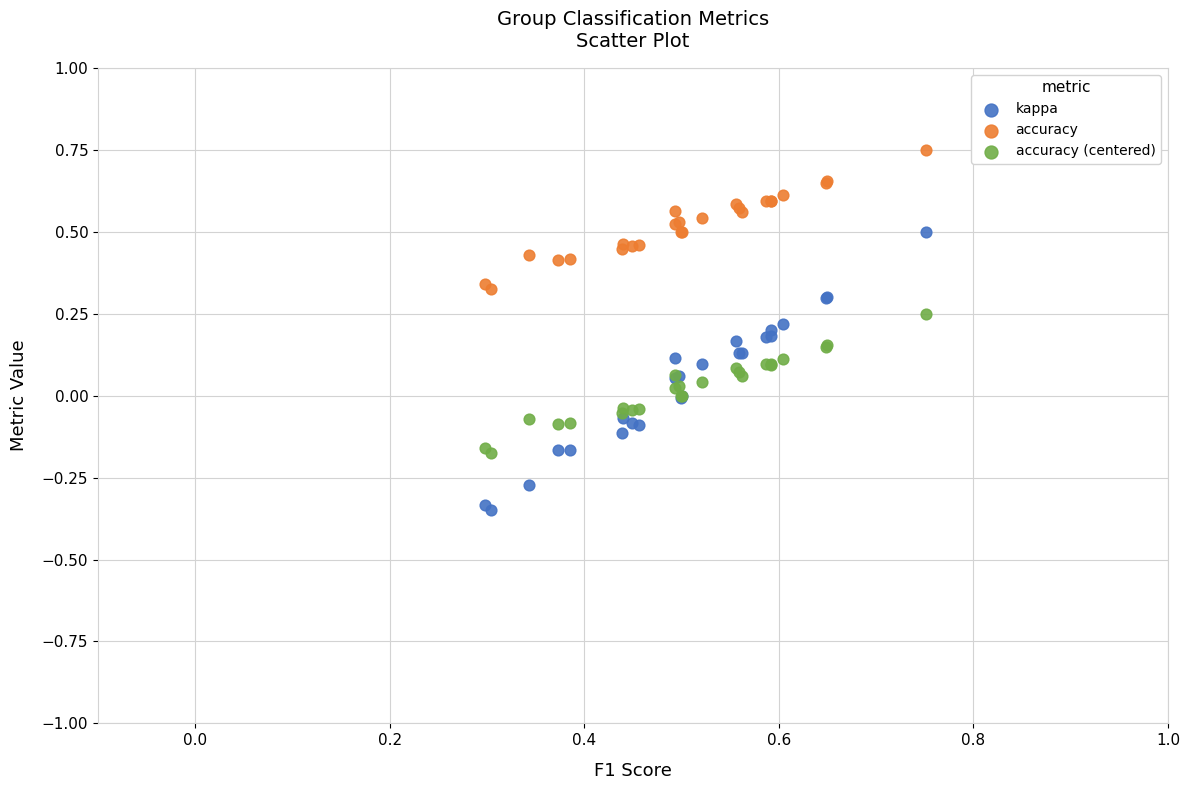

Which series contains the lowest Y value?

kappa